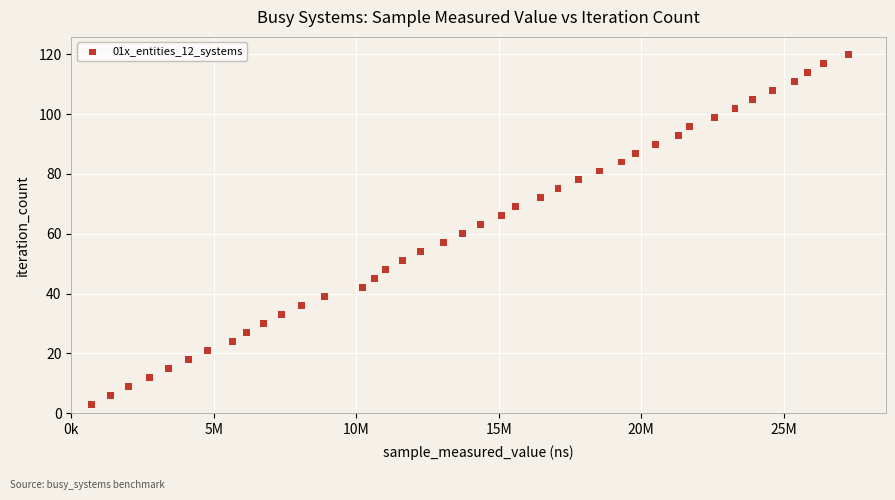

What is the range of Y values (max minus min)?

117